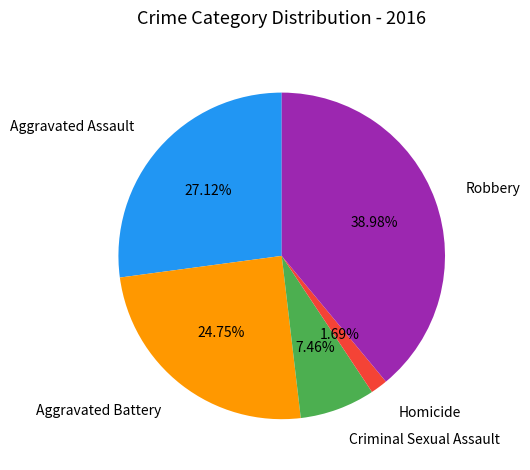

To the nearest percent, what is the difference between the largest and smallest slice percentages?

37%